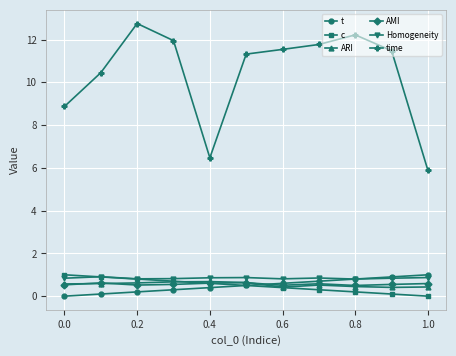

What is the maximum value shown in the chart?

12.8